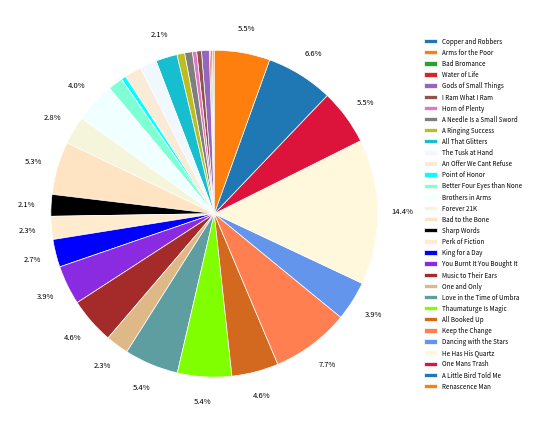

How many slices are in this pie chart?

32